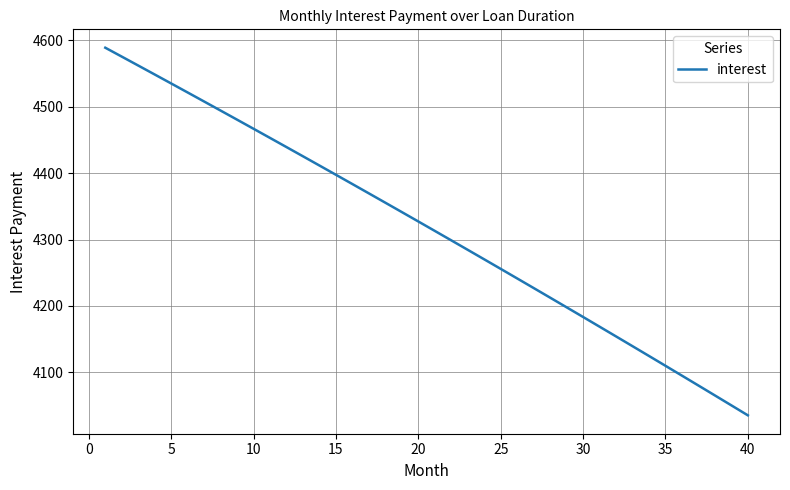

What is the smallest value displayed?

4035.2